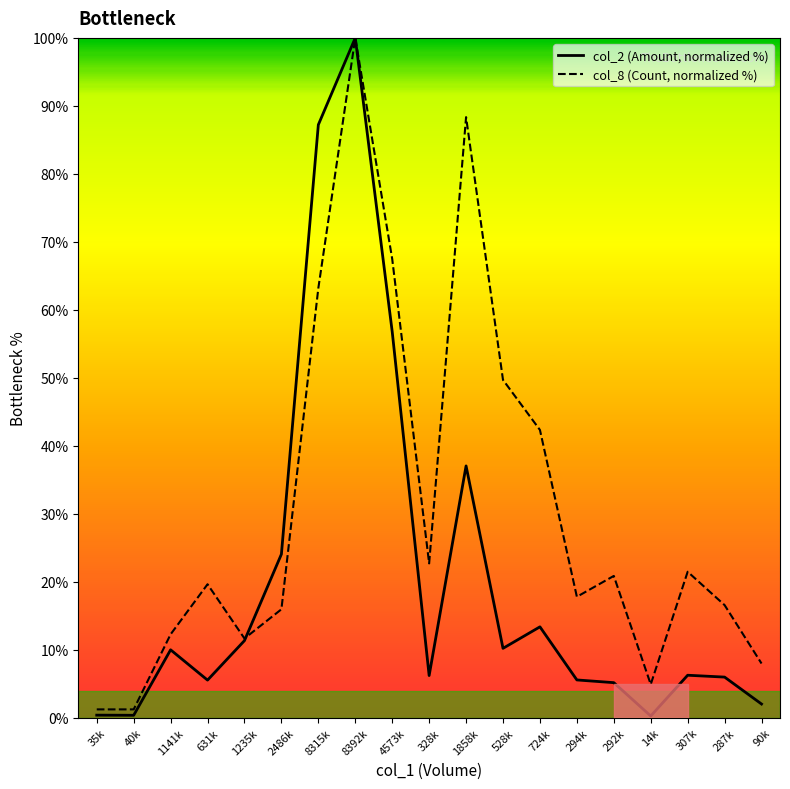

How many lines are shown in the chart?

2